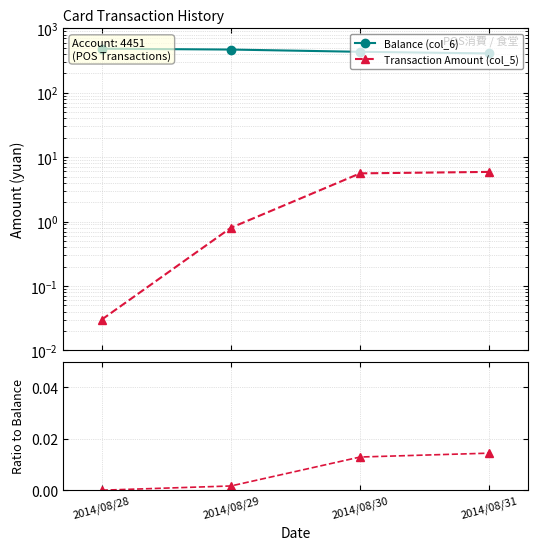

How many series are shown in this chart?

2